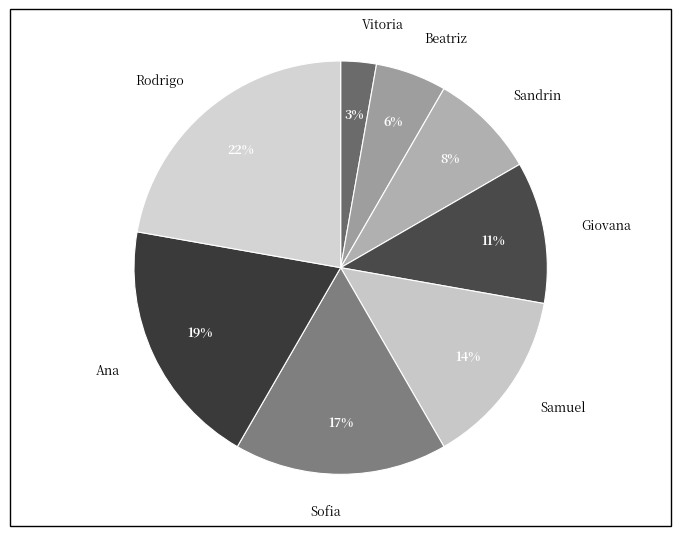

How many segments does this pie chart have?

8